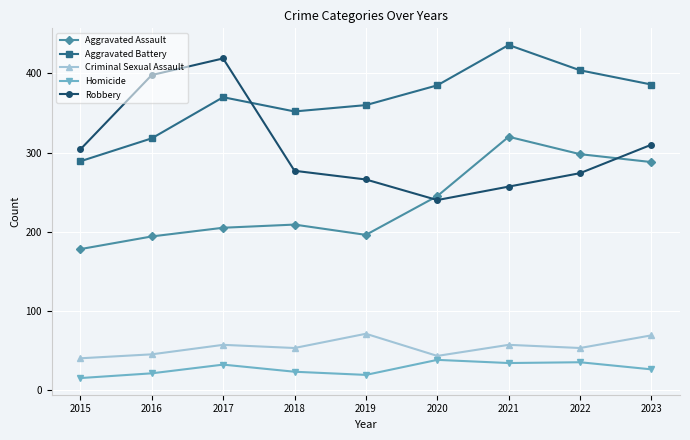

True or false: Aggravated Battery has more than 2 interior local peaks.

False